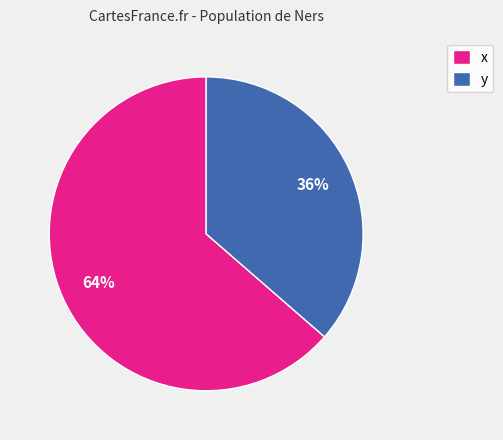

To the nearest percent, what is the combined percentage of x and y?

100%